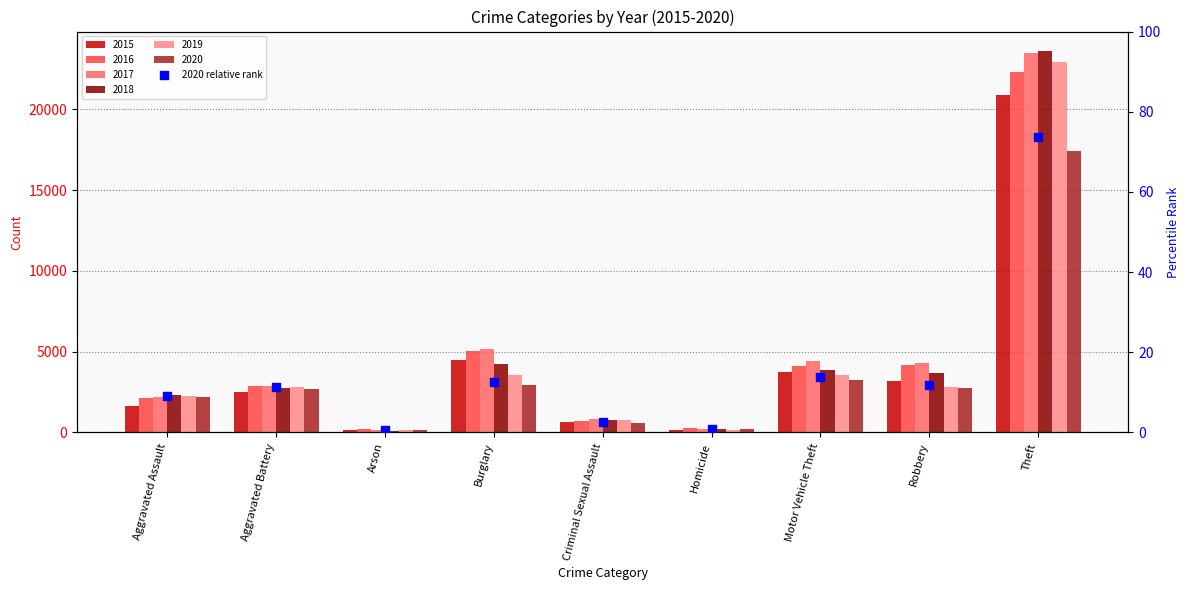

Approximately how many times larger is the value at Motor Vehicle Theft compared to Theft?

0.2